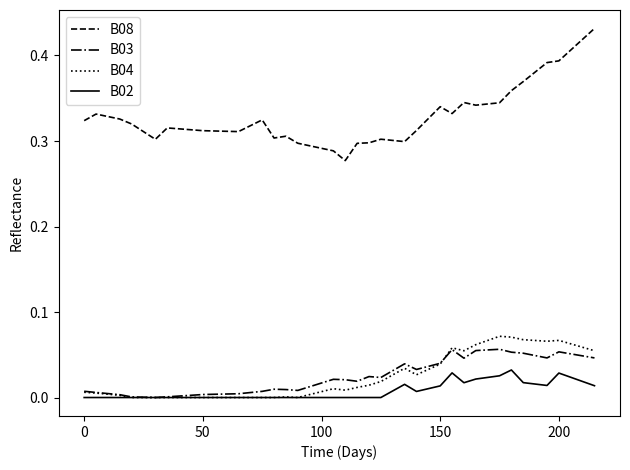

Which series has the largest range (max minus min)?

B08